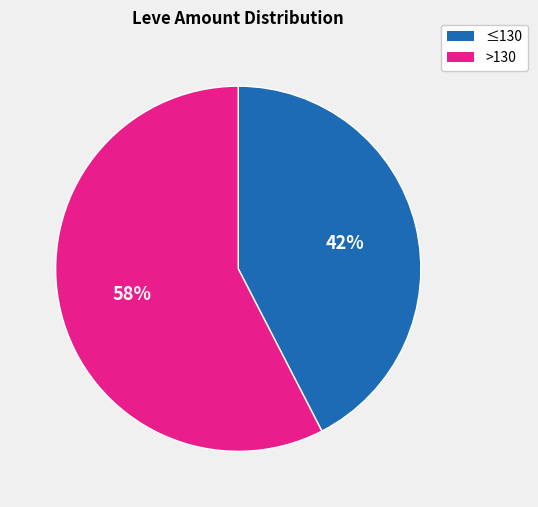

Does any single category account for the majority?

Yes